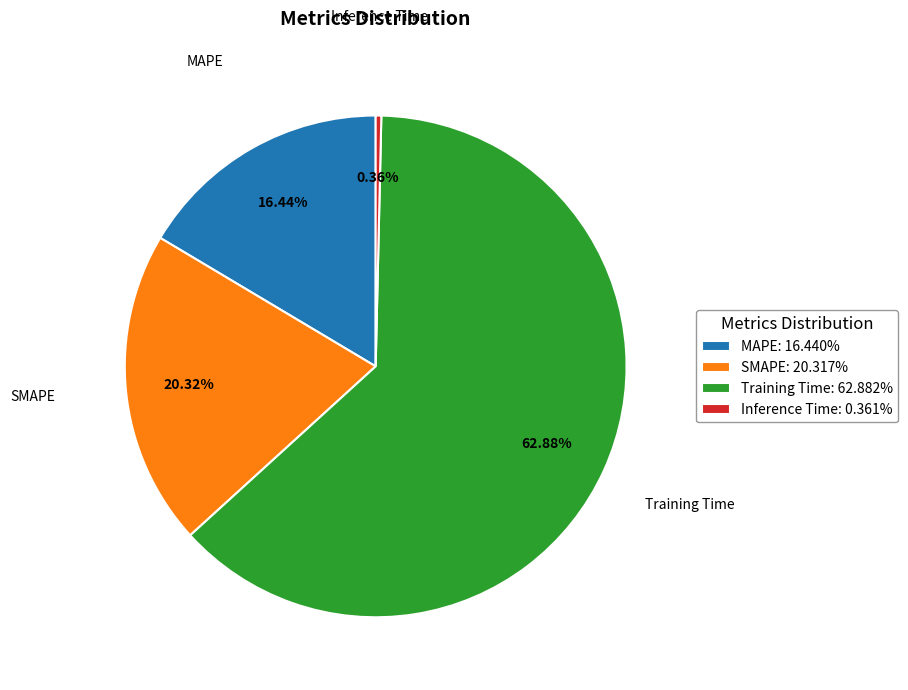

What is the largest slice in the pie chart?

Training Time